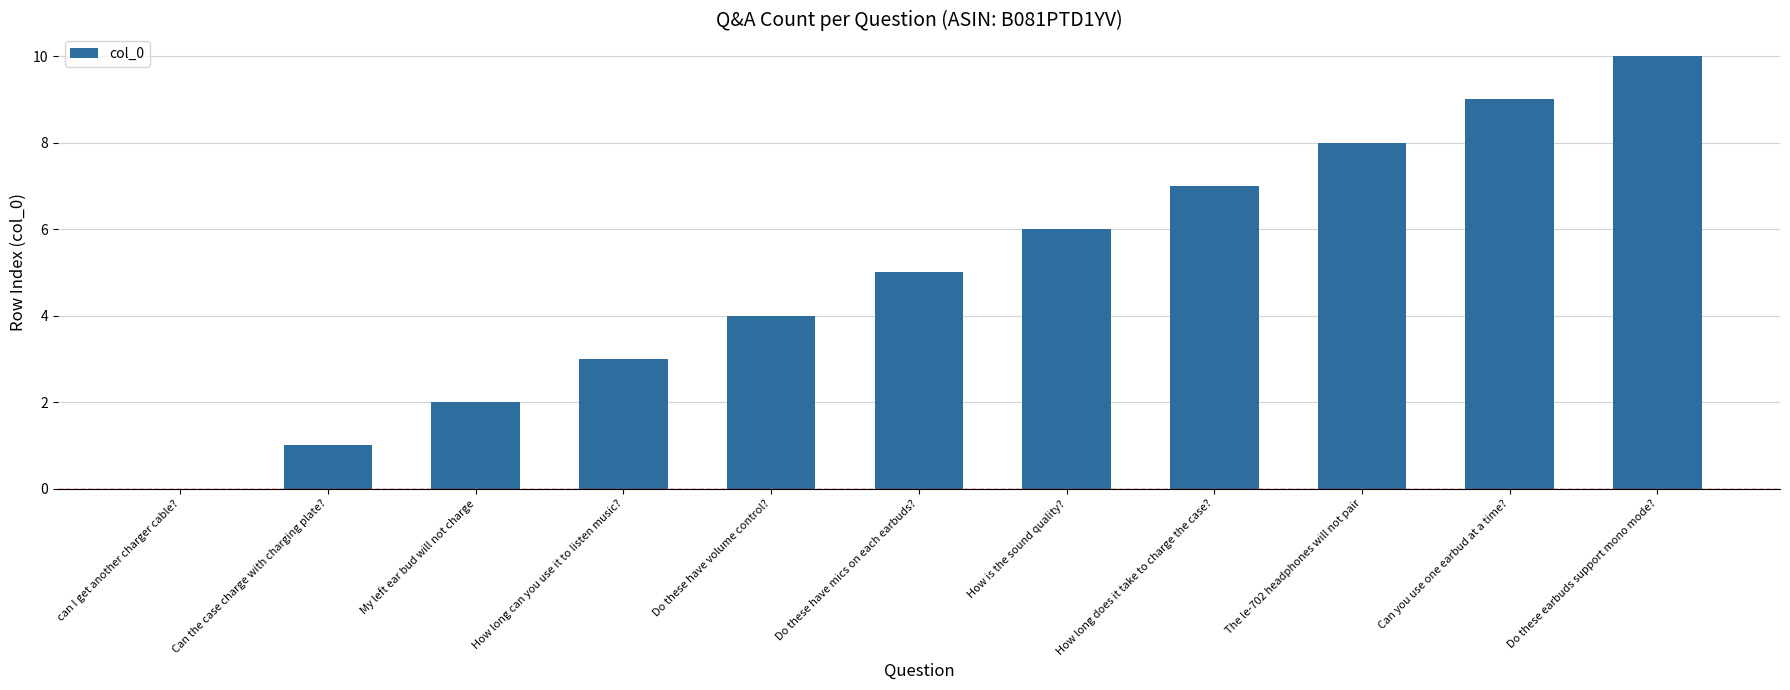

What is the maximum value shown in the chart?

10